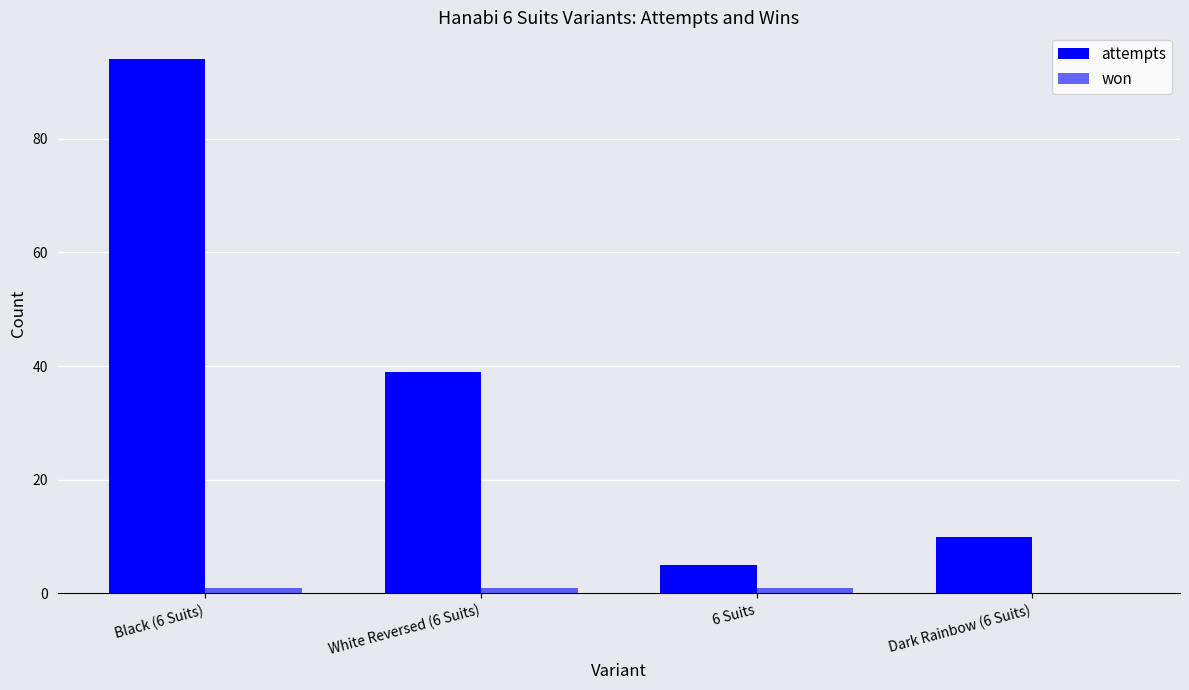

At which label does attempts first exceed 39?

Black (6 Suits)